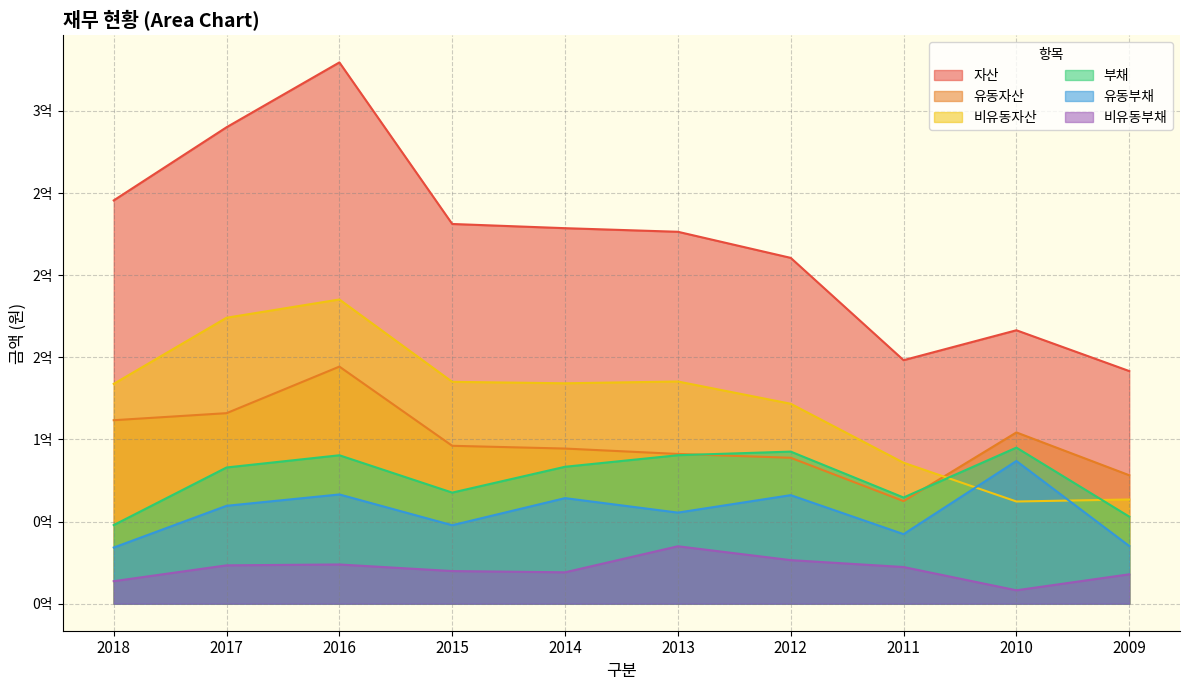

Does the chart have visible grid lines?

Yes